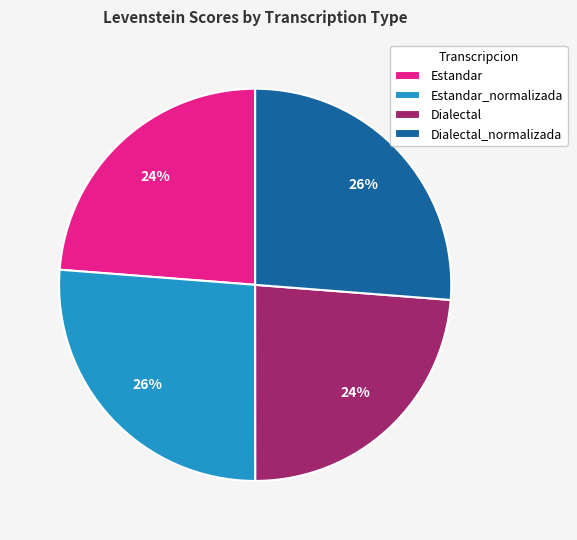

Does Estandar_normalizada represent more than half of the total?

No